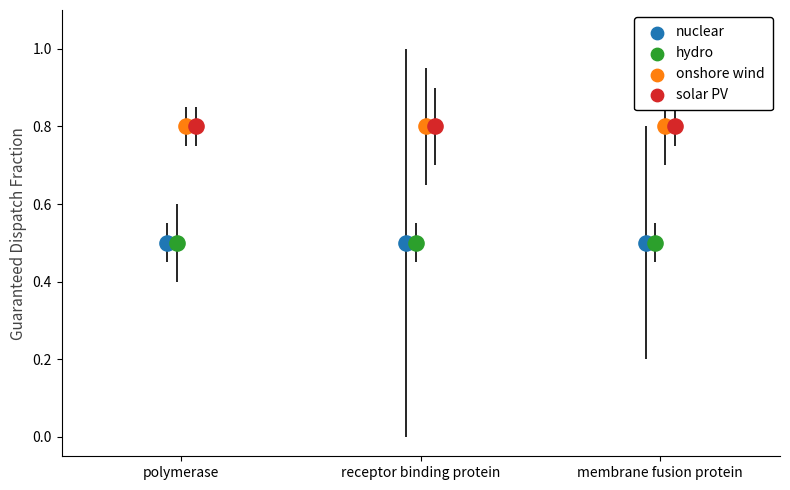

What are all the series names shown in the legend?

nuclear, hydro, onshore wind, solar PV